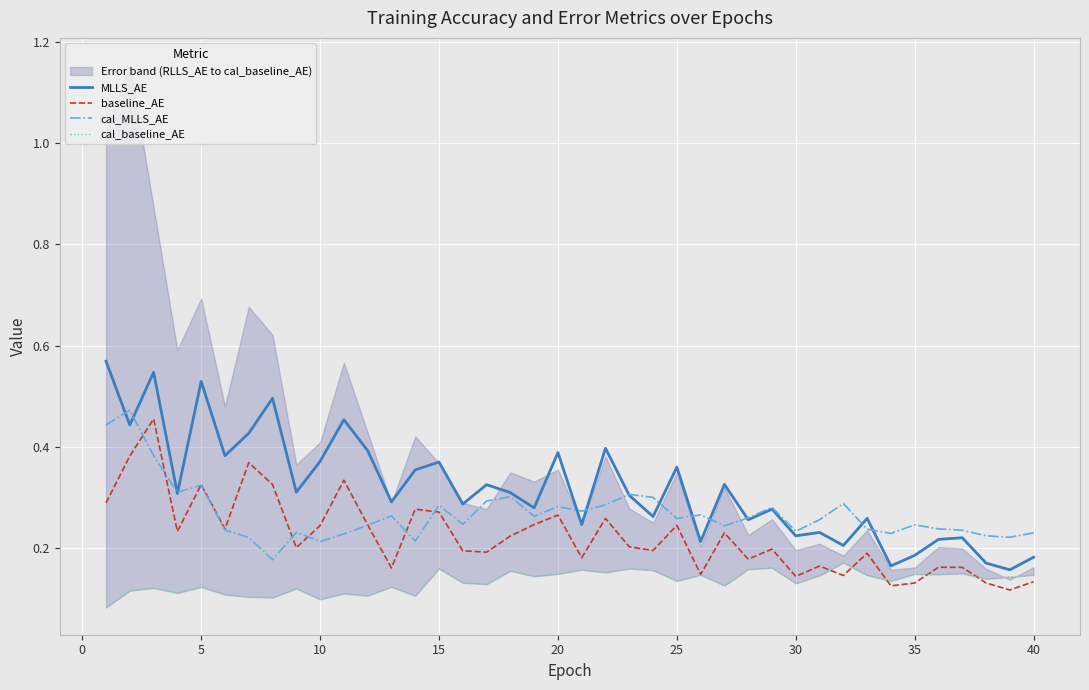

True or false: cal_MLLS_AE and baseline_AE cross at least once.

True